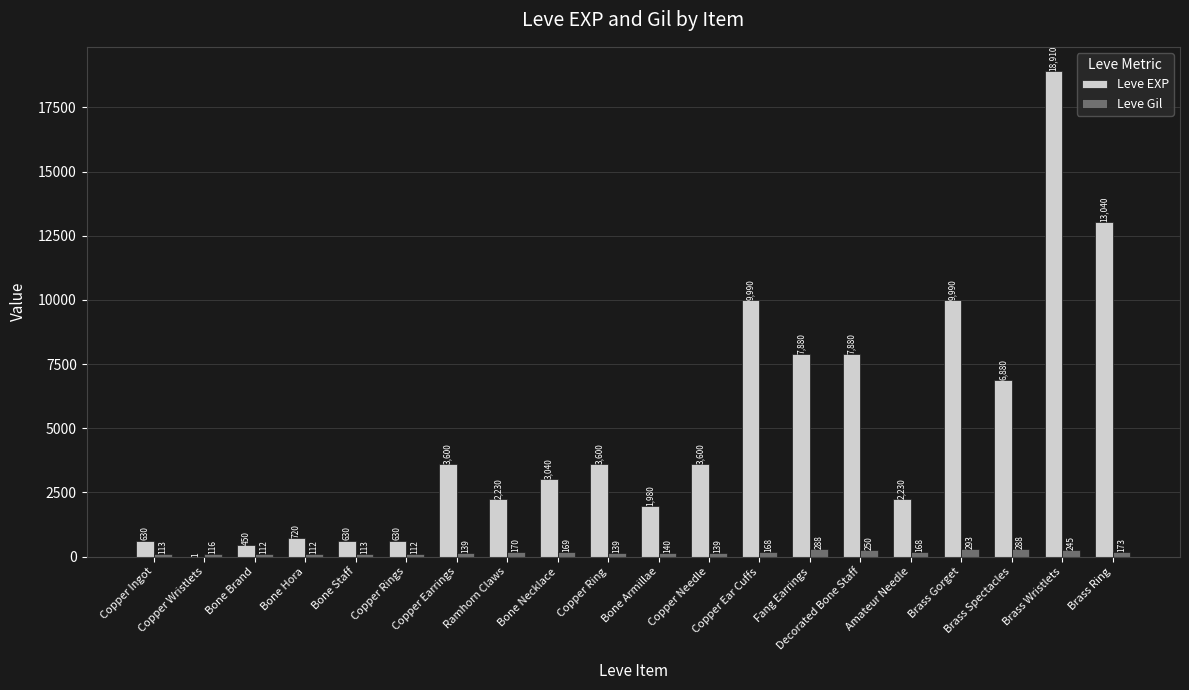

Between Bone Brand and Decorated Bone Staff, which series saw the biggest shift?

Leve EXP